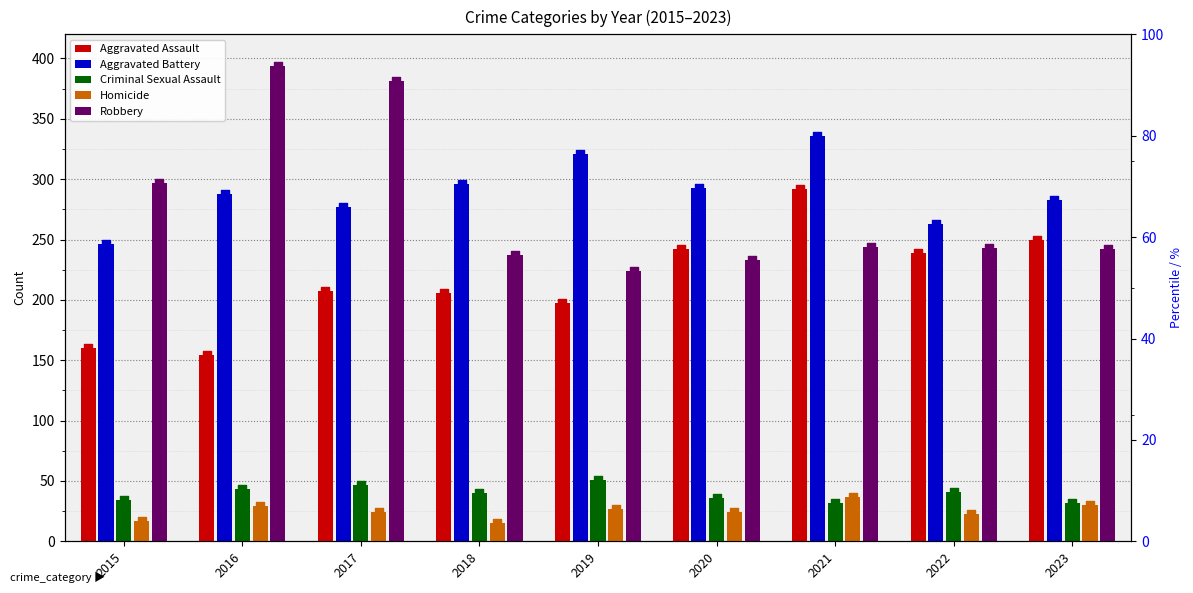

Is the value of Homicide at 2020 greater than the value of Aggravated Battery at 2023?

No